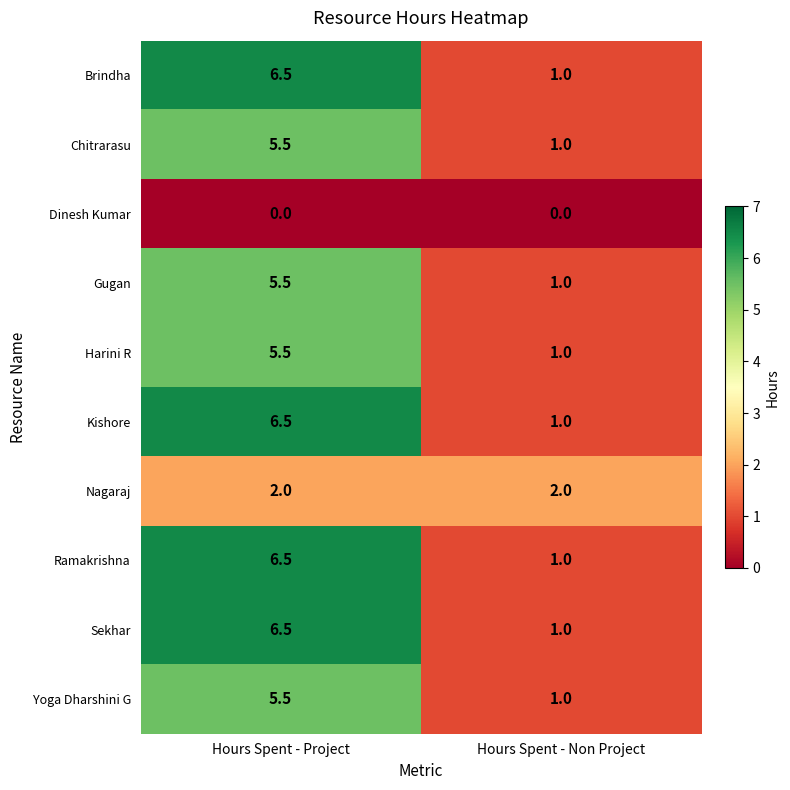

What is the sum of the Gugan values at Hours Spent - Non Project and Hours Spent - Project?

6.5